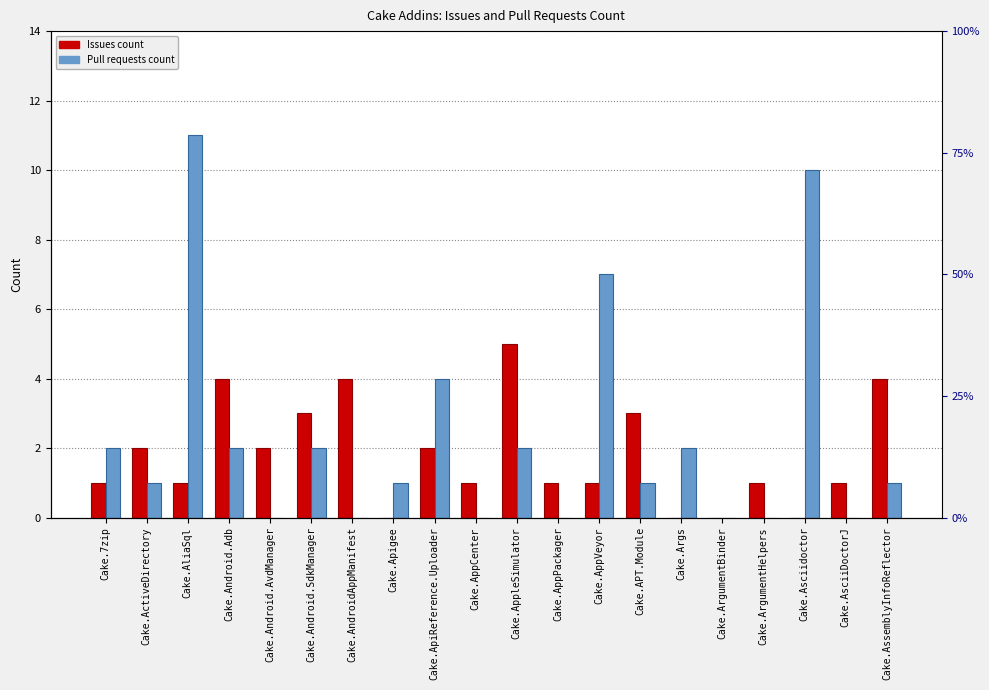

At which category is the sum across all series the highest?

Cake.AliaSql